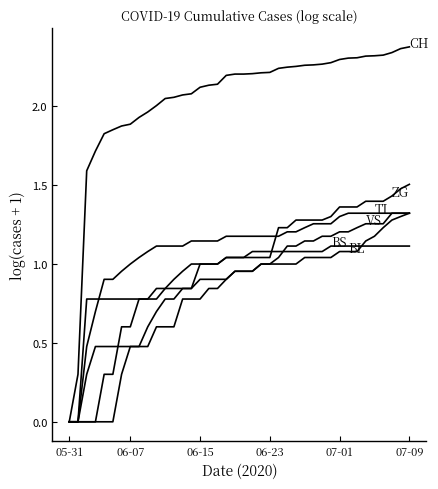

The ZG series shows 1.5 at 38. True or false?

True